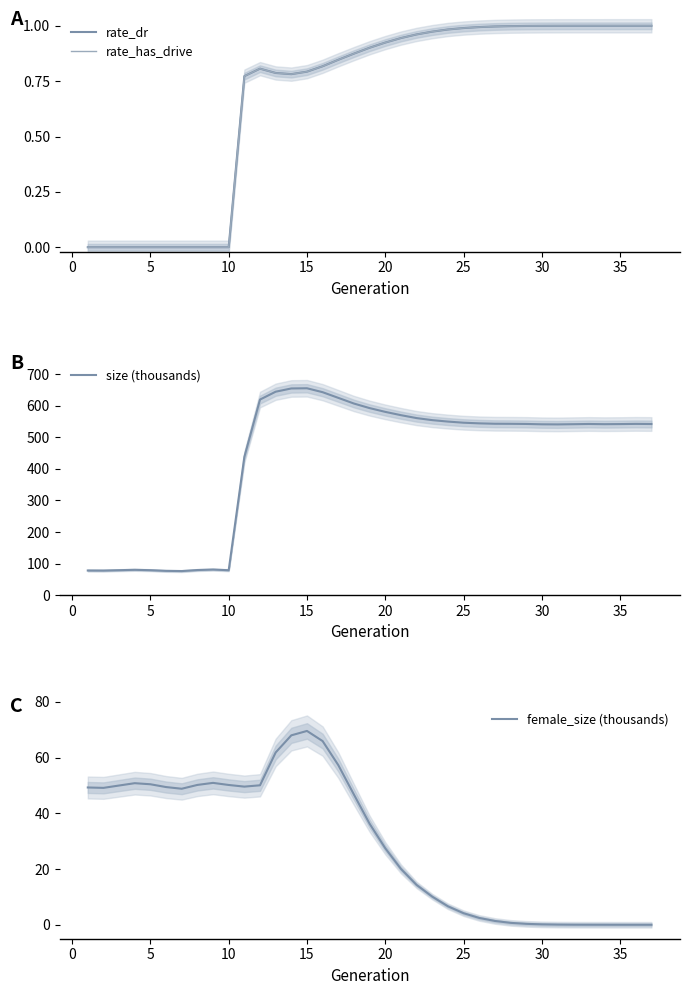

The size (thousands) series shows 540.9 at 30. True or false?

True